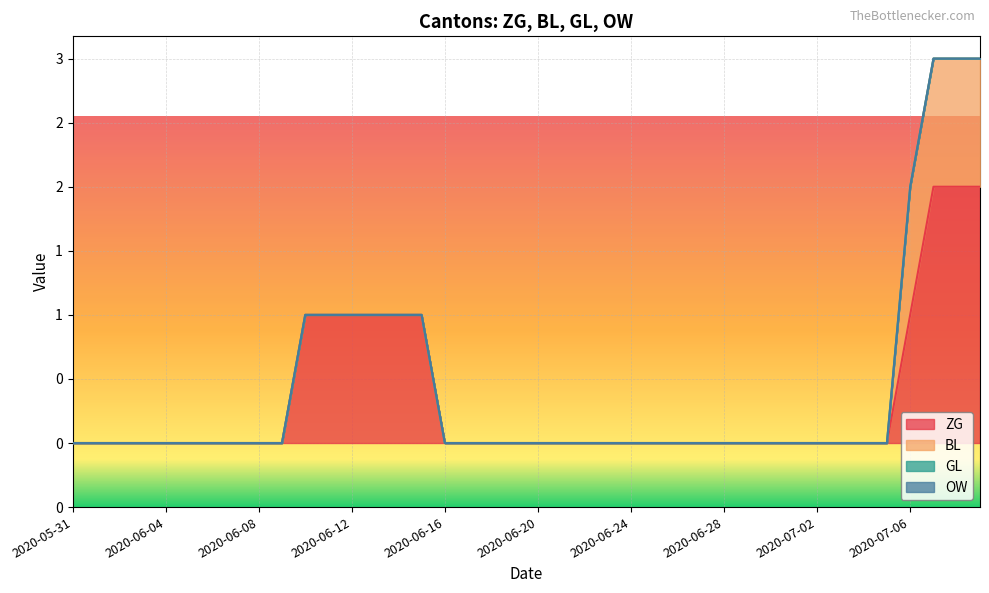

What is the label of the 35th point from the right?

2020-06-05